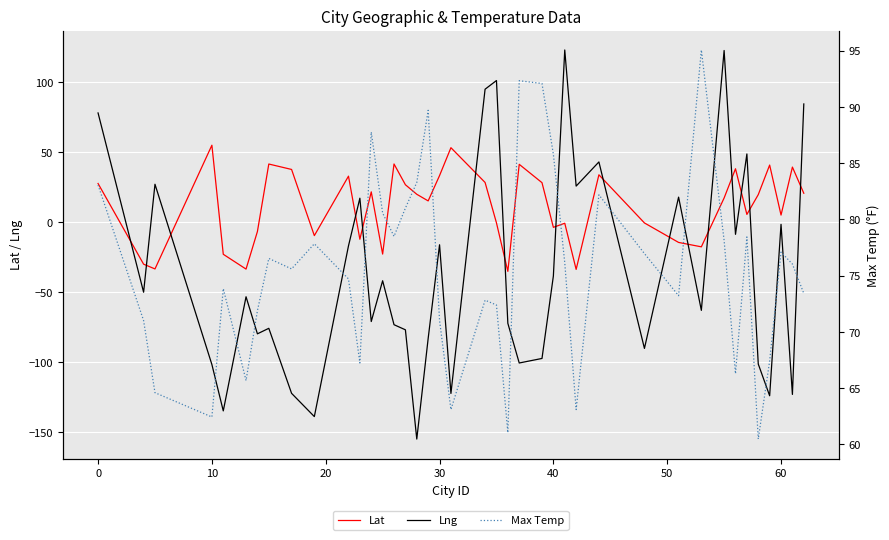

What is the difference between the second highest and second lowest values in the Lat series?

86.9